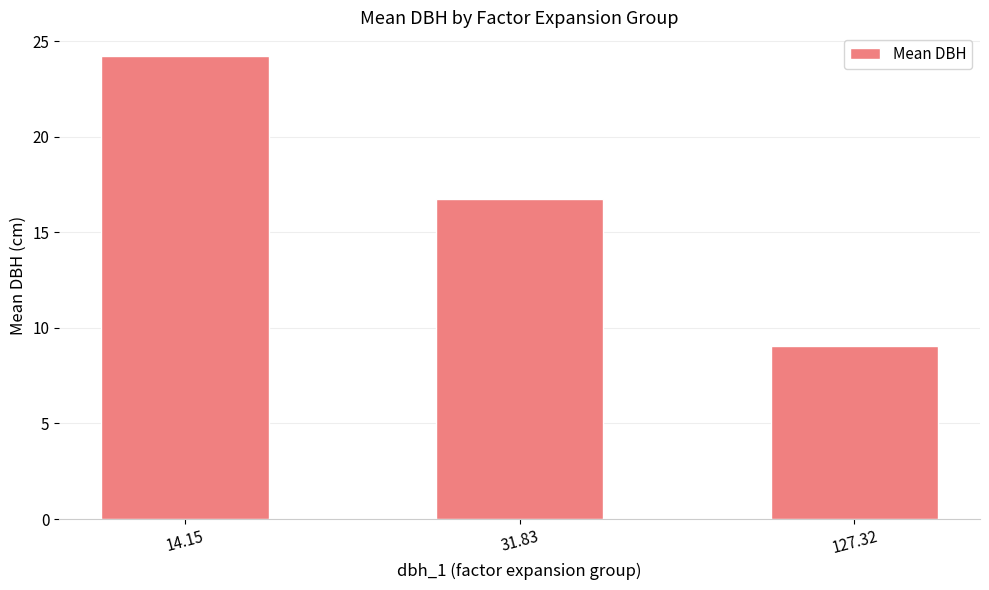

What is the average value?

16.7